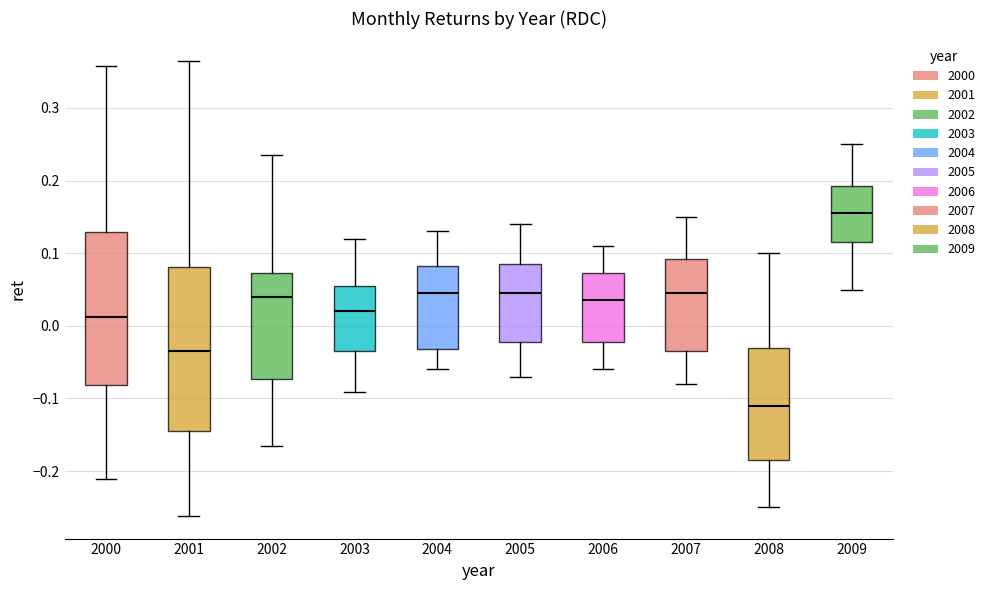

Where does the upper whisker of the box at x = 2001 end on the y-axis? The values are not printed on the chart, so give them approximately, as read against the axis.

0.36